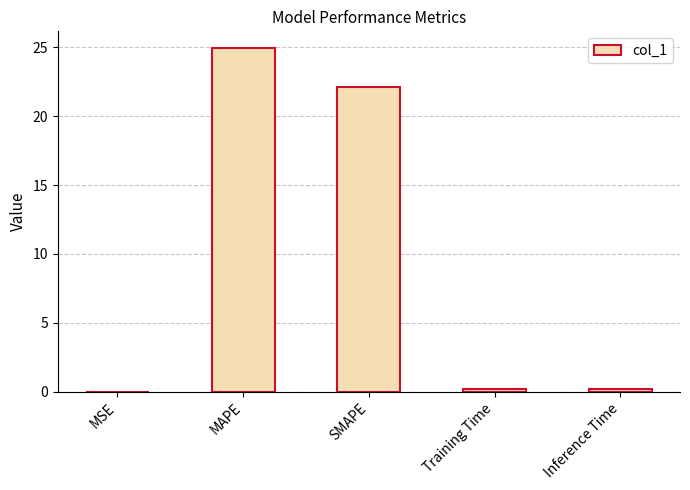

The chart shows a value of 22.1 at SMAPE. True or false?

True